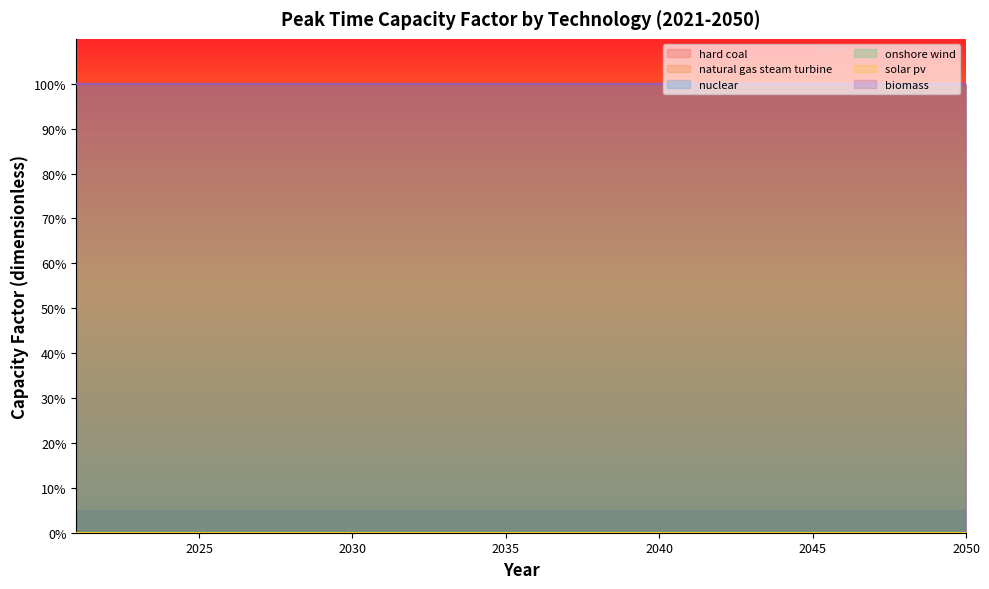

Does the chart have visible grid lines?

No